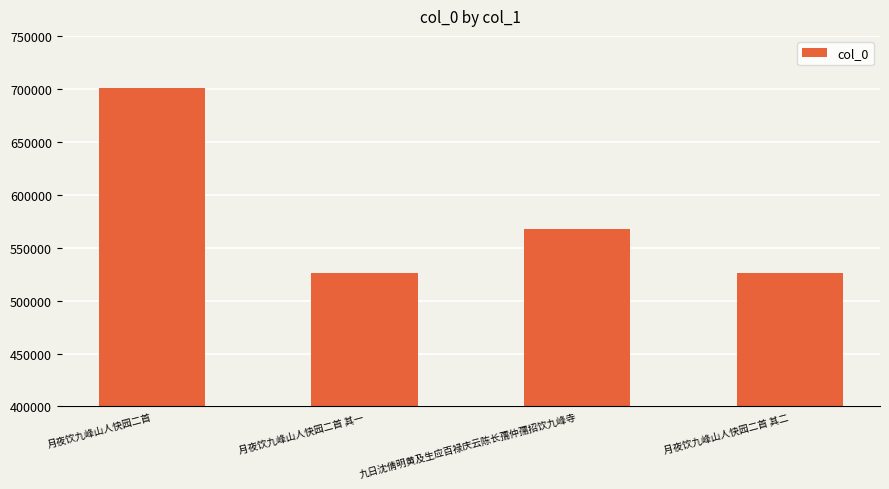

The value at 月夜饮九峰山人快园二首 其一 is 526439. True or false?

True